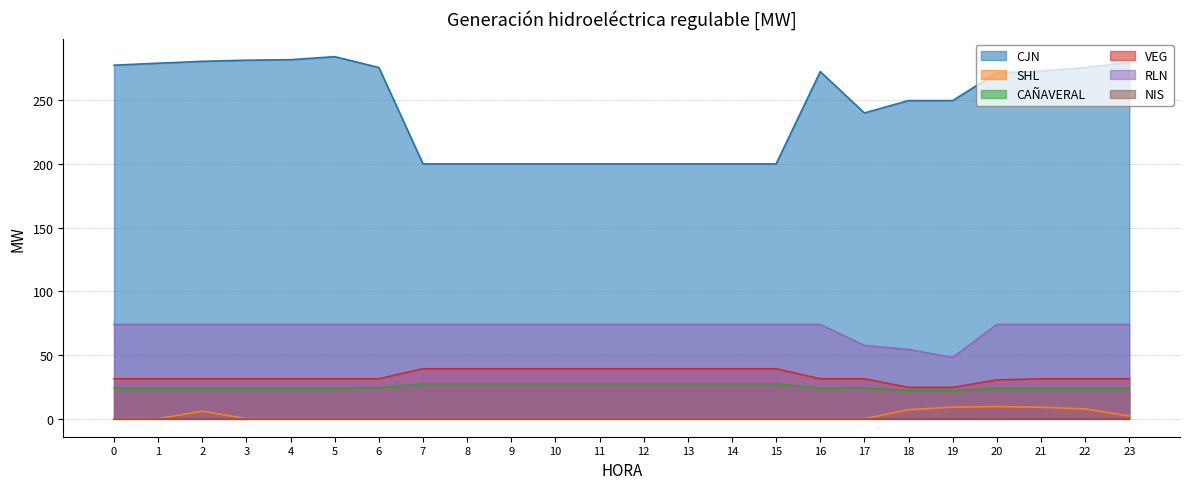

True or false: CAÑAVERAL has a value of 23.9 at 4.

True